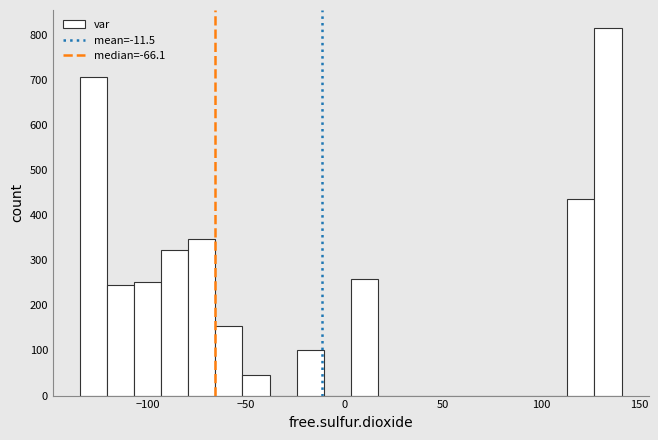

Read against the x-axis, roughly where is the centre of the tallest bar?

135